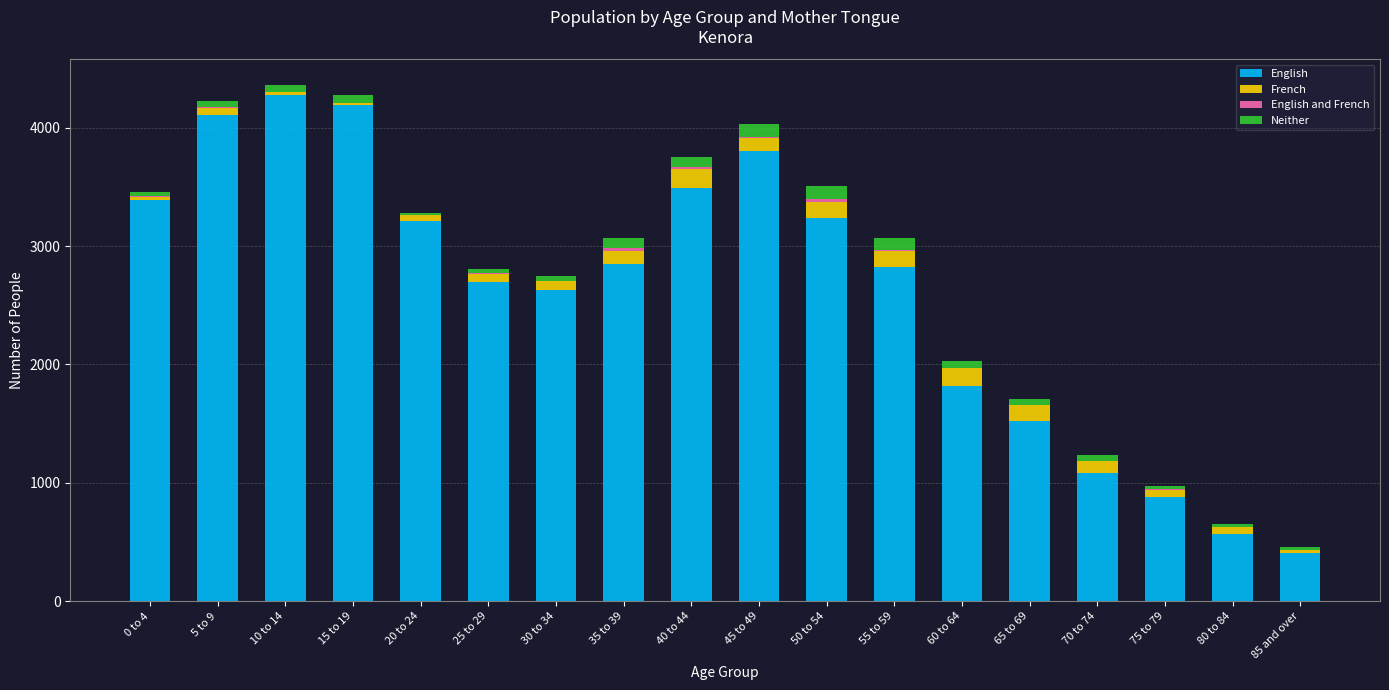

What is the highest value of the English series?

4280